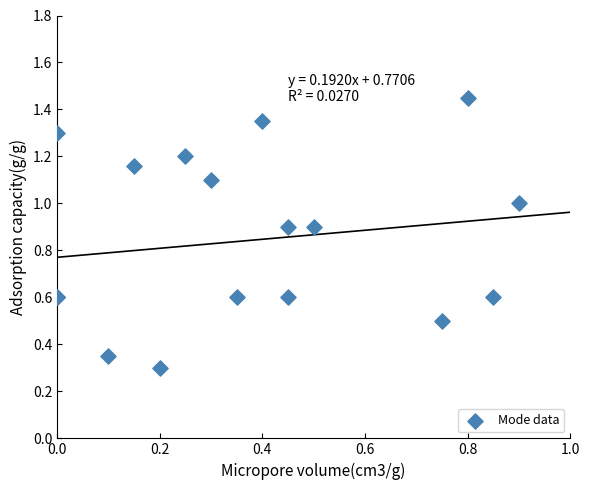

What Y value in the scatter plot is closest to 0?

0.3